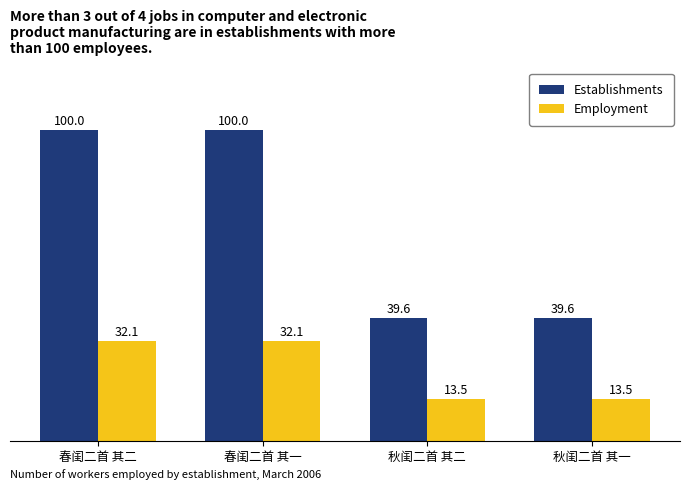

What is the total value across all series at 春闺二首 其二?

132.1